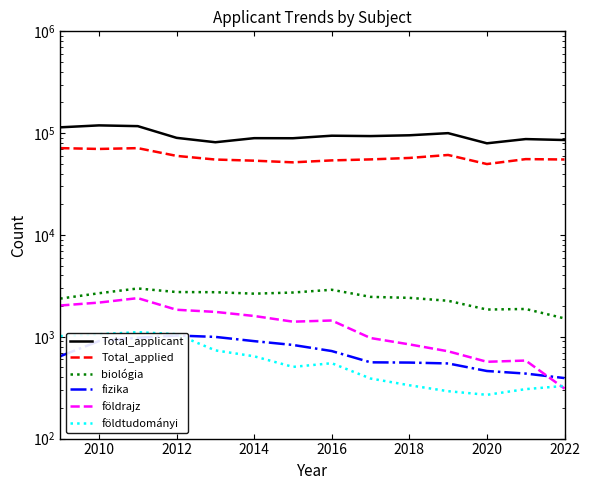

True or false: földrajz and biológia cross at least once.

False